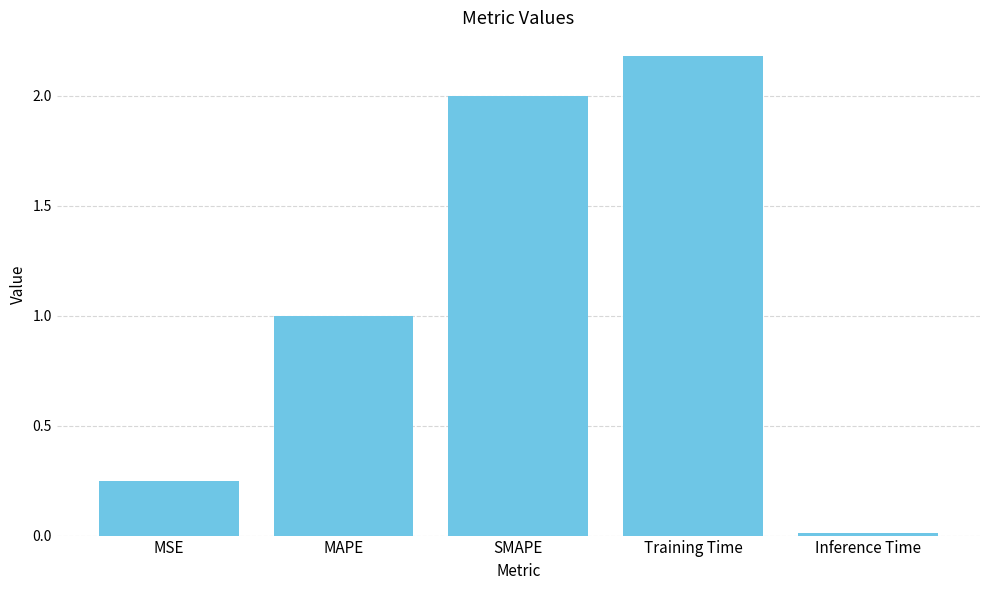

Rank the categories by value from lowest to highest.

Inference Time, MSE, MAPE, SMAPE, Training Time